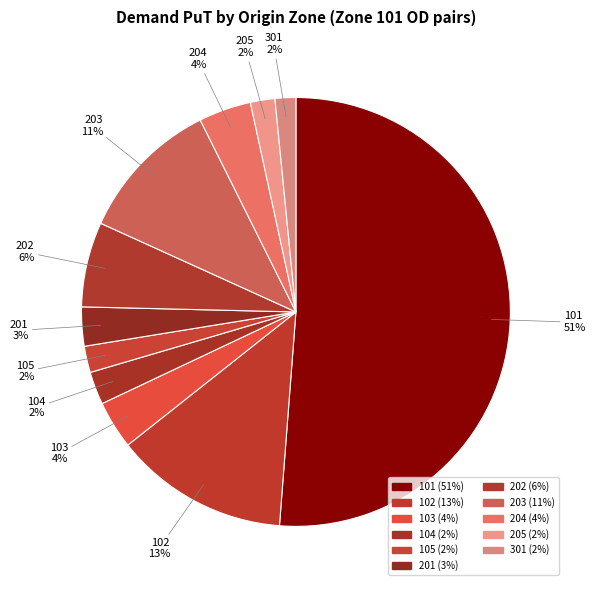

Is 101 the majority of the pie?

Yes